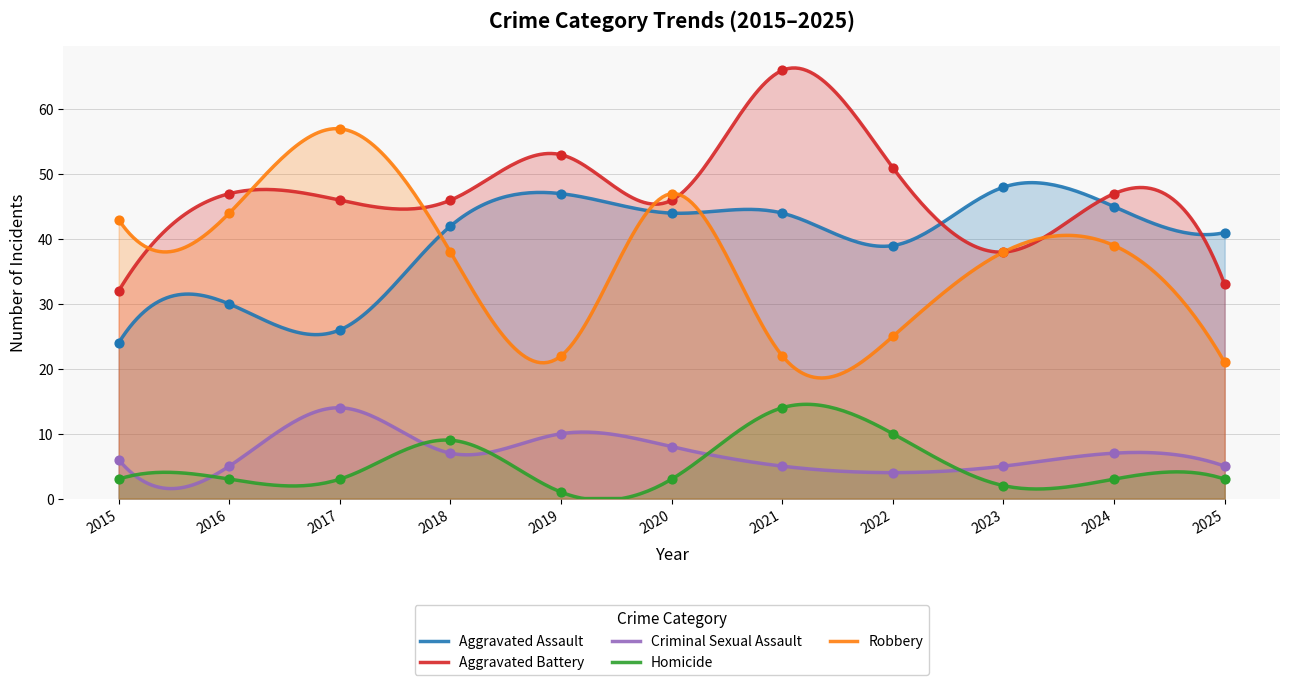

Which series contains the highest Y value?

Aggravated Battery